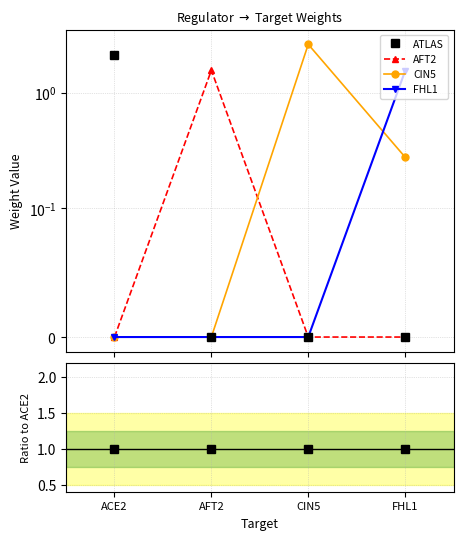

What is the label of the 4th point from the left?

FHL1